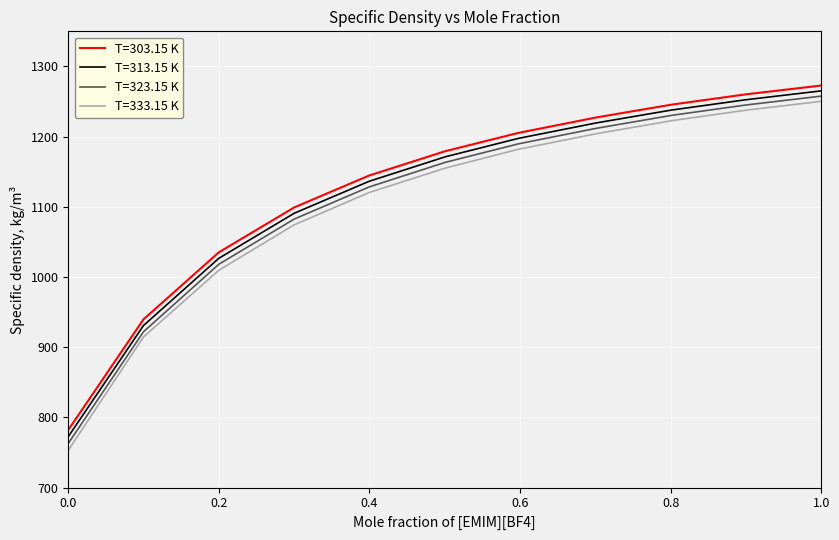

Reading right to left, extract all data points from this chart.

T=303.15 K: 1272.8	1260.2	1245.6	1227.3	1205.2	1179.2	1144.6	1099.1	1035.2	939.7	782.1
T=313.15 K: 1265.2	1252.5	1237.9	1219.5	1197.4	1171.2	1136.4	1090.8	1026.7	930.9	772.6
T=323.15 K: 1257.7	1245.0	1230.3	1211.8	1189.6	1163.3	1128.3	1082.5	1018.2	922.0	762.9
T=333.15 K: 1250.3	1237.6	1222.7	1204.1	1181.9	1155.1	1120.4	1074.3	1009.7	914.6	753.1